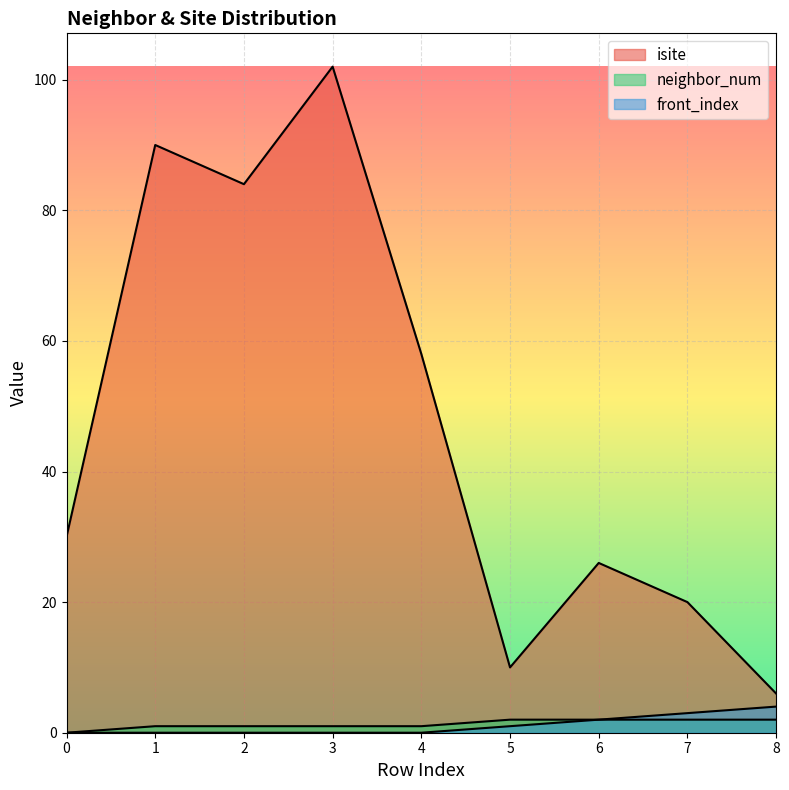

True or false: front_index and neighbor_num cross at least once.

False